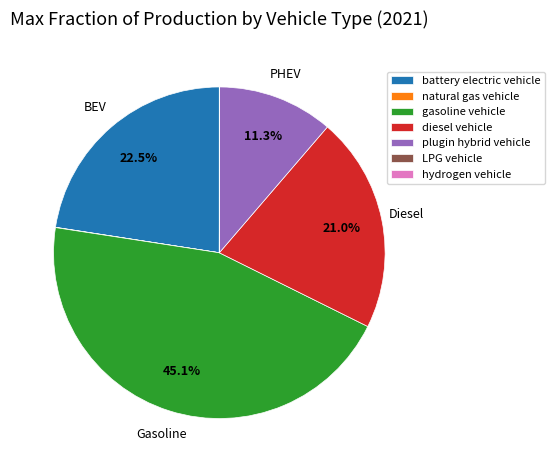

What is the largest slice in the pie chart?

gasoline vehicle